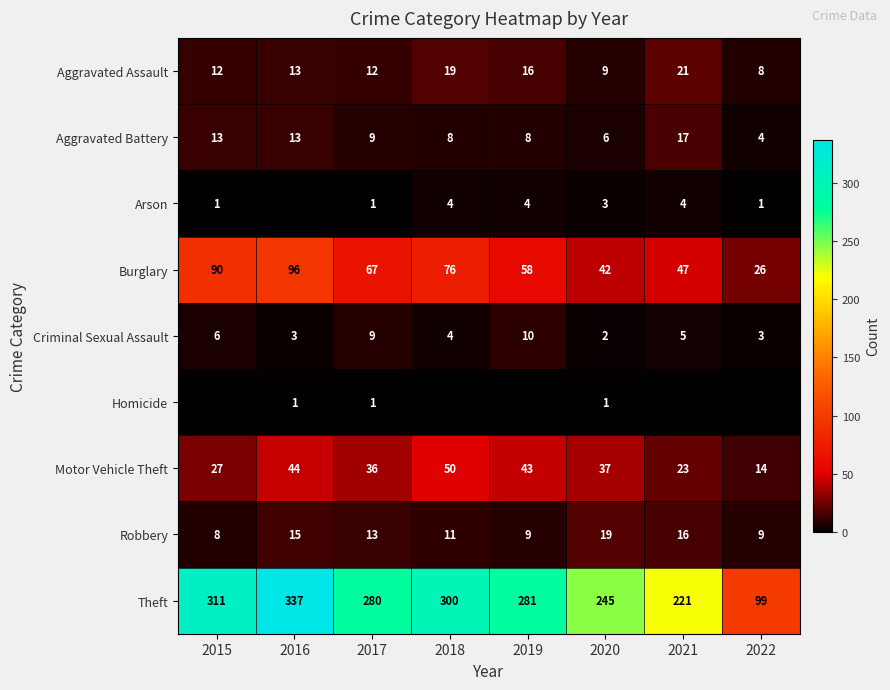

What is the spread (max minus min) of values at 2017?

279